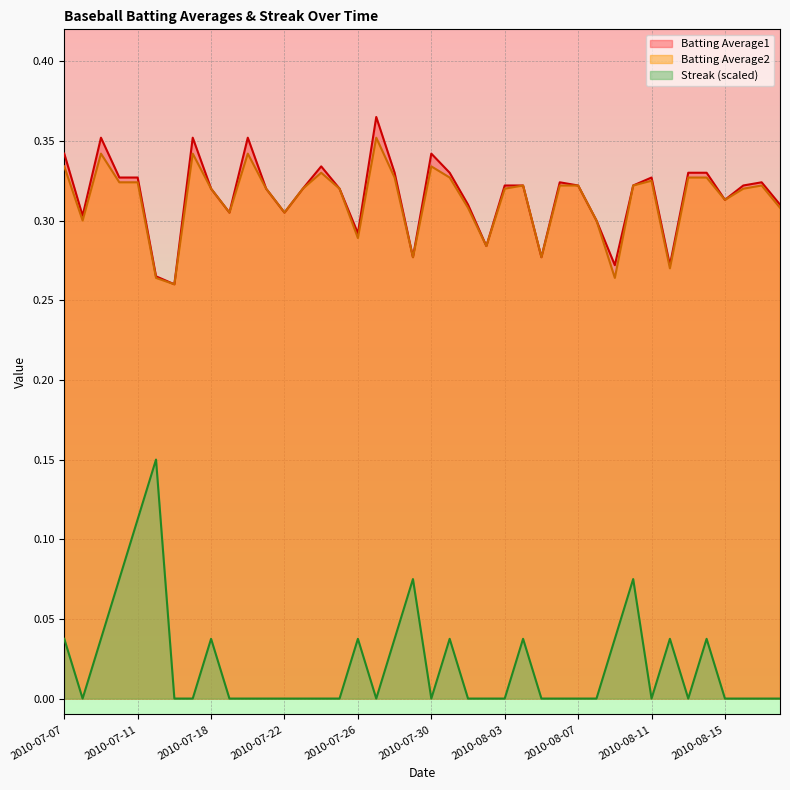

How many interior local valleys does the Batting Average1 series have?

11